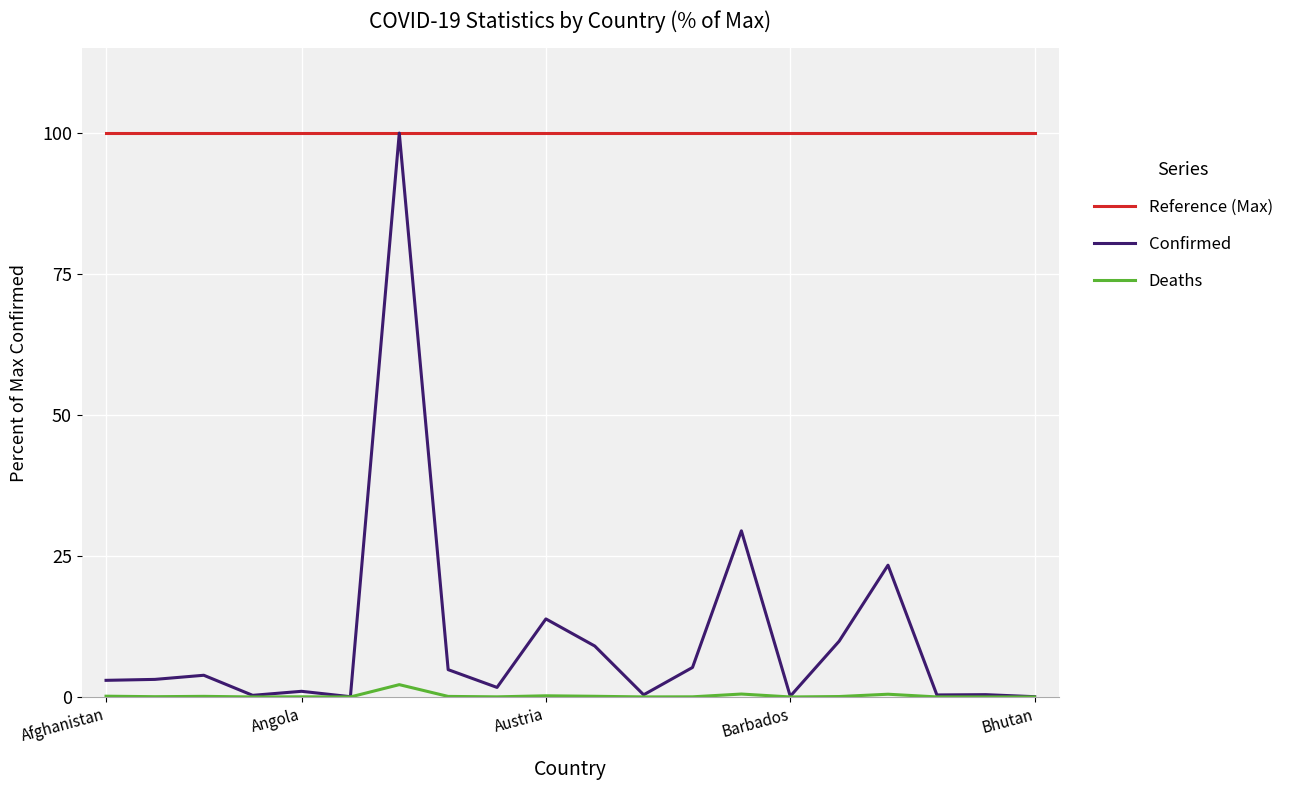

True or false: Deaths and Reference (Max) intersect in this chart.

False